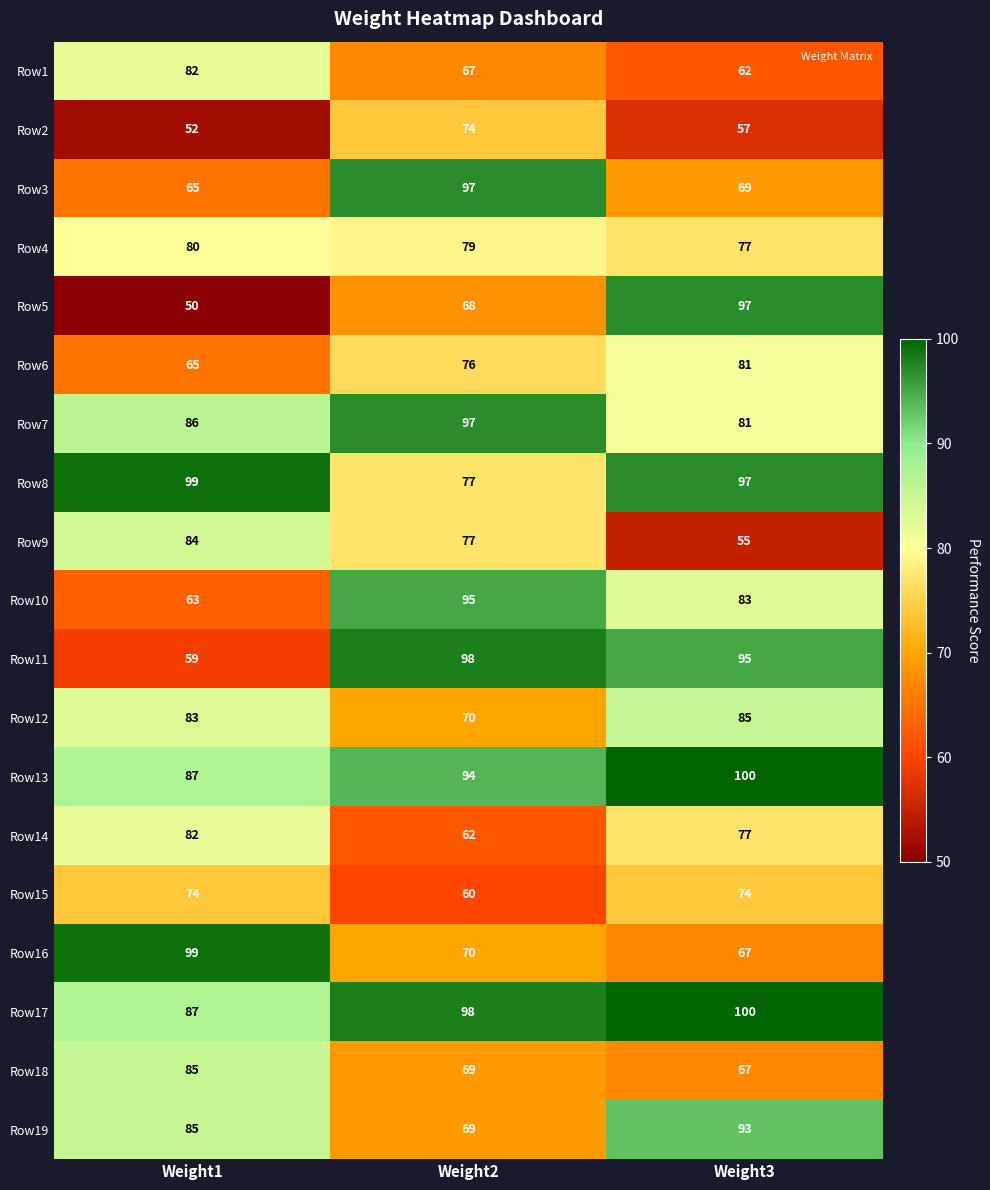

What is the spread (max minus min) of values at Weight1?

49